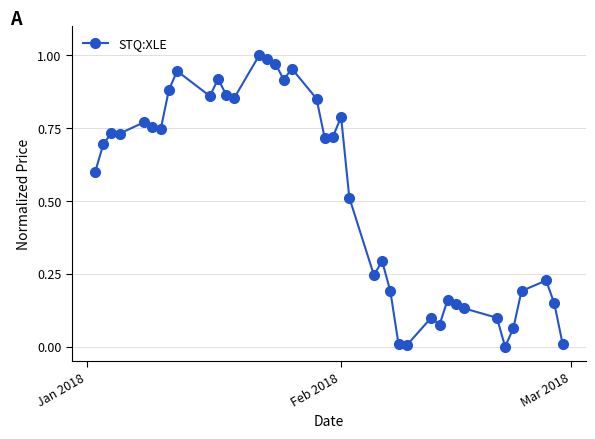

What is the sum of all values?

20.9